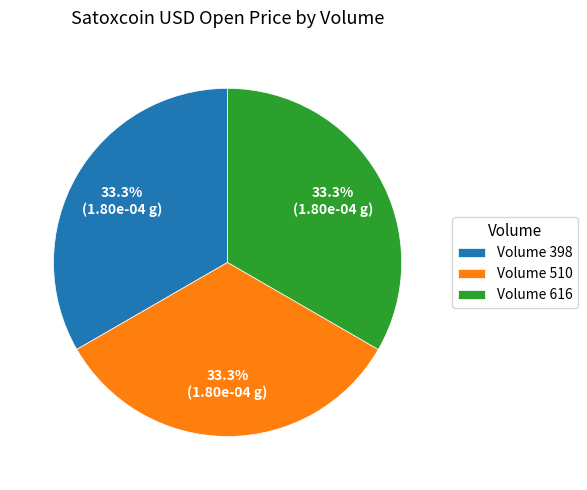

Does Volume 398 represent more than half of the total?

No